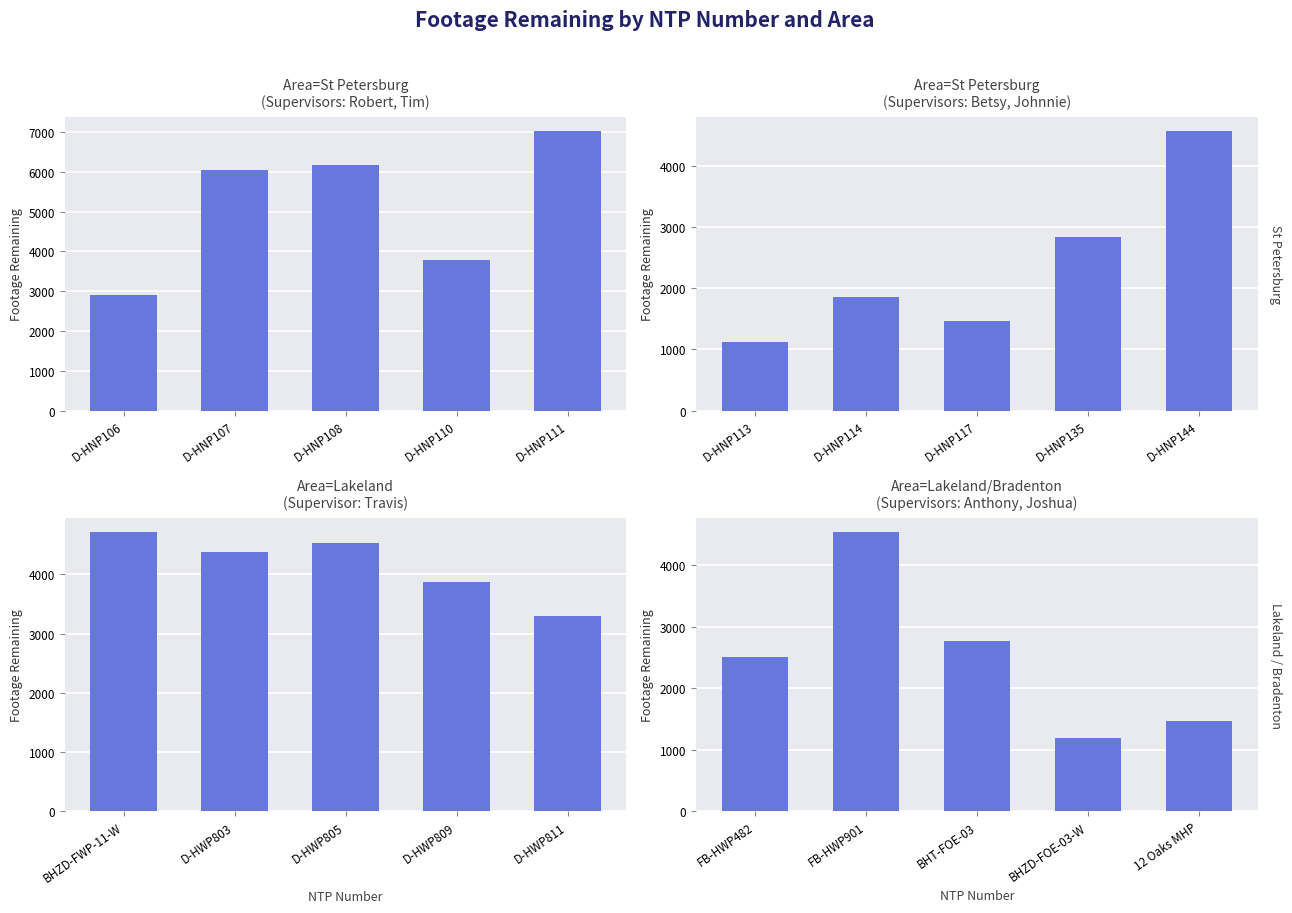

Does the chart contain stacked bars?

No